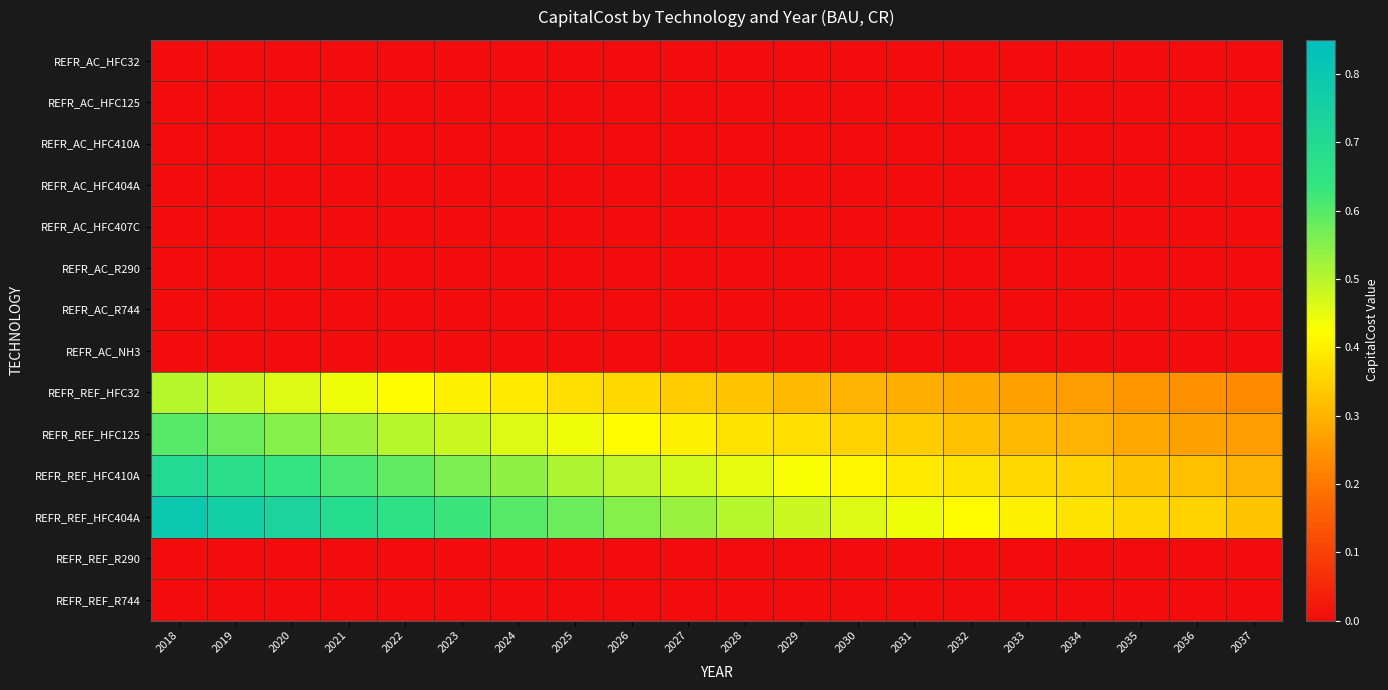

Reading left to right, transcribe all the data shown in this chart.

REFR_AC_HFC32: 2018=0.0	2019=0.0	2020=0.0	2021=0.0	2022=0.0	2023=0.0	2024=0.0	2025=0.0	2026=0.0	2027=0.0	2028=0.0	2029=0.0	2030=0.0	2031=0.0	2032=0.0	2033=0.0	2034=0.0	2035=0.0	2036=0.0	2037=0.0
REFR_AC_HFC125: 2018=0.0	2019=0.0	2020=0.0	2021=0.0	2022=0.0	2023=0.0	2024=0.0	2025=0.0	2026=0.0	2027=0.0	2028=0.0	2029=0.0	2030=0.0	2031=0.0	2032=0.0	2033=0.0	2034=0.0	2035=0.0	2036=0.0	2037=0.0
REFR_AC_HFC410A: 2018=0.0	2019=0.0	2020=0.0	2021=0.0	2022=0.0	2023=0.0	2024=0.0	2025=0.0	2026=0.0	2027=0.0	2028=0.0	2029=0.0	2030=0.0	2031=0.0	2032=0.0	2033=0.0	2034=0.0	2035=0.0	2036=0.0	2037=0.0
REFR_AC_HFC404A: 2018=0.0	2019=0.0	2020=0.0	2021=0.0	2022=0.0	2023=0.0	2024=0.0	2025=0.0	2026=0.0	2027=0.0	2028=0.0	2029=0.0	2030=0.0	2031=0.0	2032=0.0	2033=0.0	2034=0.0	2035=0.0	2036=0.0	2037=0.0
REFR_AC_HFC407C: 2018=0.0	2019=0.0	2020=0.0	2021=0.0	2022=0.0	2023=0.0	2024=0.0	2025=0.0	2026=0.0	2027=0.0	2028=0.0	2029=0.0	2030=0.0	2031=0.0	2032=0.0	2033=0.0	2034=0.0	2035=0.0	2036=0.0	2037=0.0
REFR_AC_R290: 2018=0.0	2019=0.0	2020=0.0	2021=0.0	2022=0.0	2023=0.0	2024=0.0	2025=0.0	2026=0.0	2027=0.0	2028=0.0	2029=0.0	2030=0.0	2031=0.0	2032=0.0	2033=0.0	2034=0.0	2035=0.0	2036=0.0	2037=0.0
REFR_AC_R744: 2018=0.0	2019=0.0	2020=0.0	2021=0.0	2022=0.0	2023=0.0	2024=0.0	2025=0.0	2026=0.0	2027=0.0	2028=0.0	2029=0.0	2030=0.0	2031=0.0	2032=0.0	2033=0.0	2034=0.0	2035=0.0	2036=0.0	2037=0.0
REFR_AC_NH3: 2018=0.0	2019=0.0	2020=0.0	2021=0.0	2022=0.0	2023=0.0	2024=0.0	2025=0.0	2026=0.0	2027=0.0	2028=0.0	2029=0.0	2030=0.0	2031=0.0	2032=0.0	2033=0.0	2034=0.0	2035=0.0	2036=0.0	2037=0.0
REFR_REF_HFC32: 2018=0.5	2019=0.5	2020=0.5	2021=0.4	2022=0.4	2023=0.4	2024=0.4	2025=0.4	2026=0.4	2027=0.3	2028=0.3	2029=0.3	2030=0.3	2031=0.3	2032=0.3	2033=0.3	2034=0.3	2035=0.2	2036=0.2	2037=0.2
REFR_REF_HFC125: 2018=0.6	2019=0.6	2020=0.6	2021=0.5	2022=0.5	2023=0.5	2024=0.5	2025=0.4	2026=0.4	2027=0.4	2028=0.4	2029=0.4	2030=0.3	2031=0.3	2032=0.3	2033=0.3	2034=0.3	2035=0.3	2036=0.3	2037=0.3
REFR_REF_HFC410A: 2018=0.7	2019=0.7	2020=0.6	2021=0.6	2022=0.6	2023=0.6	2024=0.5	2025=0.5	2026=0.5	2027=0.5	2028=0.5	2029=0.4	2030=0.4	2031=0.4	2032=0.4	2033=0.4	2034=0.3	2035=0.3	2036=0.3	2037=0.3
REFR_REF_HFC404A: 2018=0.8	2019=0.8	2020=0.7	2021=0.7	2022=0.7	2023=0.6	2024=0.6	2025=0.6	2026=0.6	2027=0.5	2028=0.5	2029=0.5	2030=0.5	2031=0.4	2032=0.4	2033=0.4	2034=0.4	2035=0.4	2036=0.3	2037=0.3
REFR_REF_R290: 2018=0.0	2019=0.0	2020=0.0	2021=0.0	2022=0.0	2023=0.0	2024=0.0	2025=0.0	2026=0.0	2027=0.0	2028=0.0	2029=0.0	2030=0.0	2031=0.0	2032=0.0	2033=0.0	2034=0.0	2035=0.0	2036=0.0	2037=0.0
REFR_REF_R744: 2018=0.0	2019=0.0	2020=0.0	2021=0.0	2022=0.0	2023=0.0	2024=0.0	2025=0.0	2026=0.0	2027=0.0	2028=0.0	2029=0.0	2030=0.0	2031=0.0	2032=0.0	2033=0.0	2034=0.0	2035=0.0	2036=0.0	2037=0.0